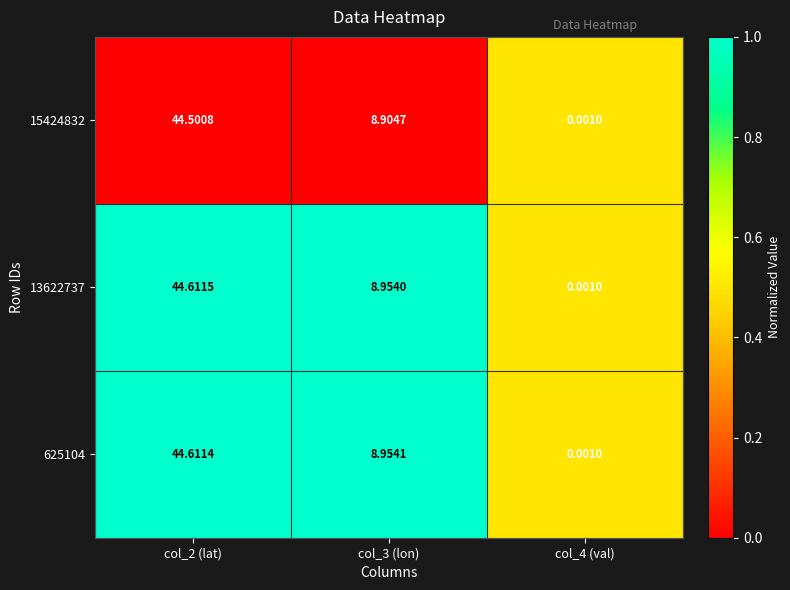

Is the value of 625104 at col_4 (val) greater than the value of 13622737 at col_2 (lat)?

No